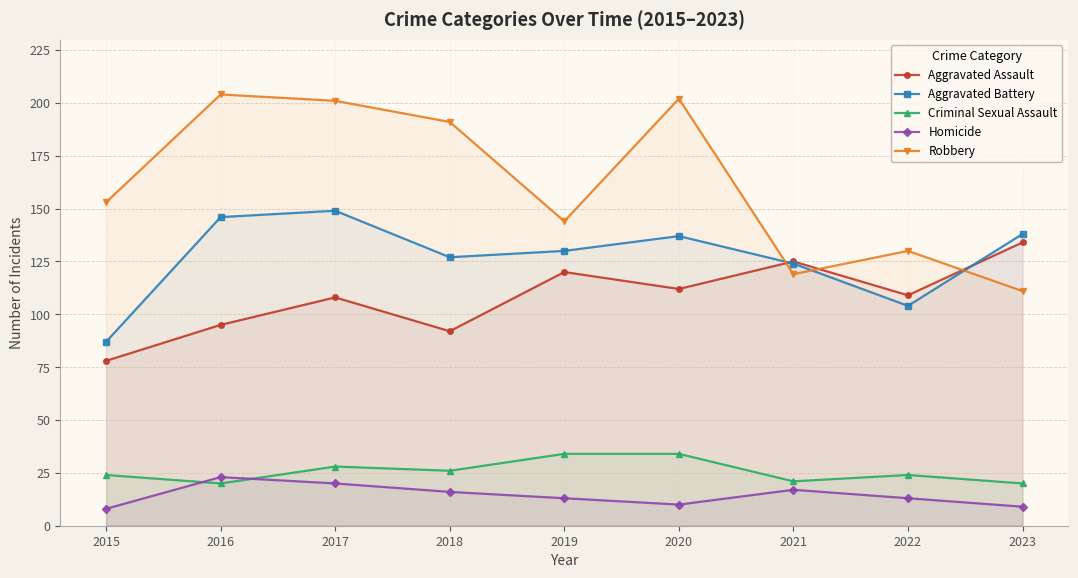

What is the approximate value of Aggravated Battery at 2021?

124